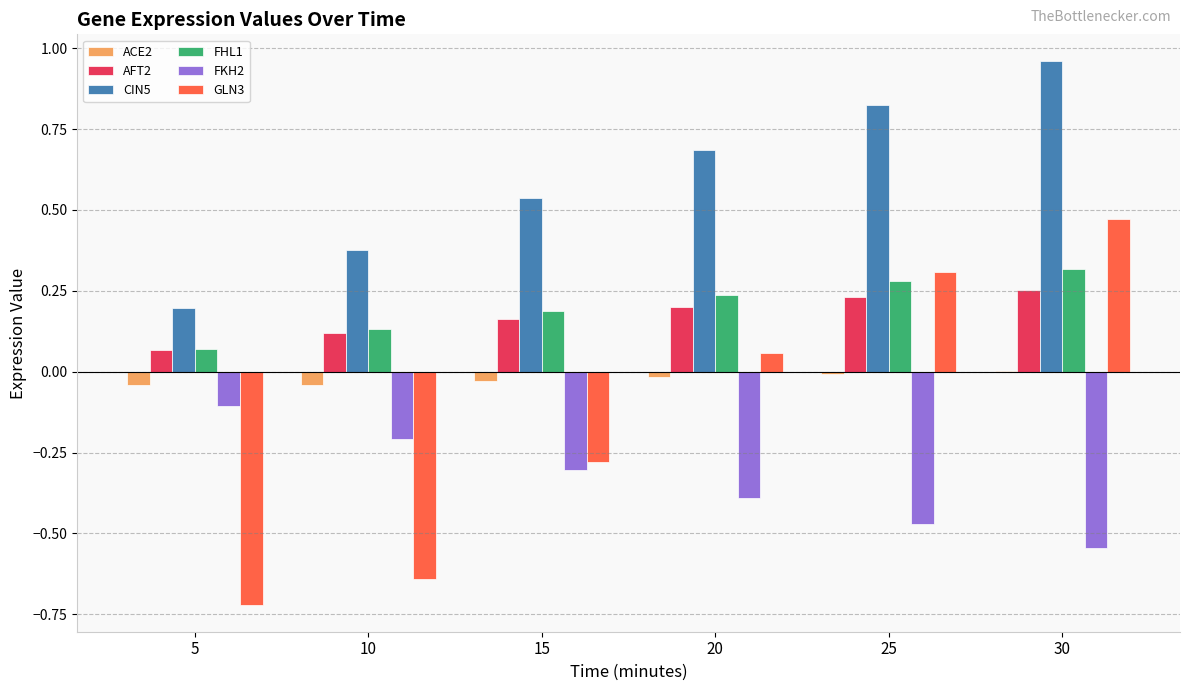

Between 10 and 15, which series saw the biggest shift?

GLN3